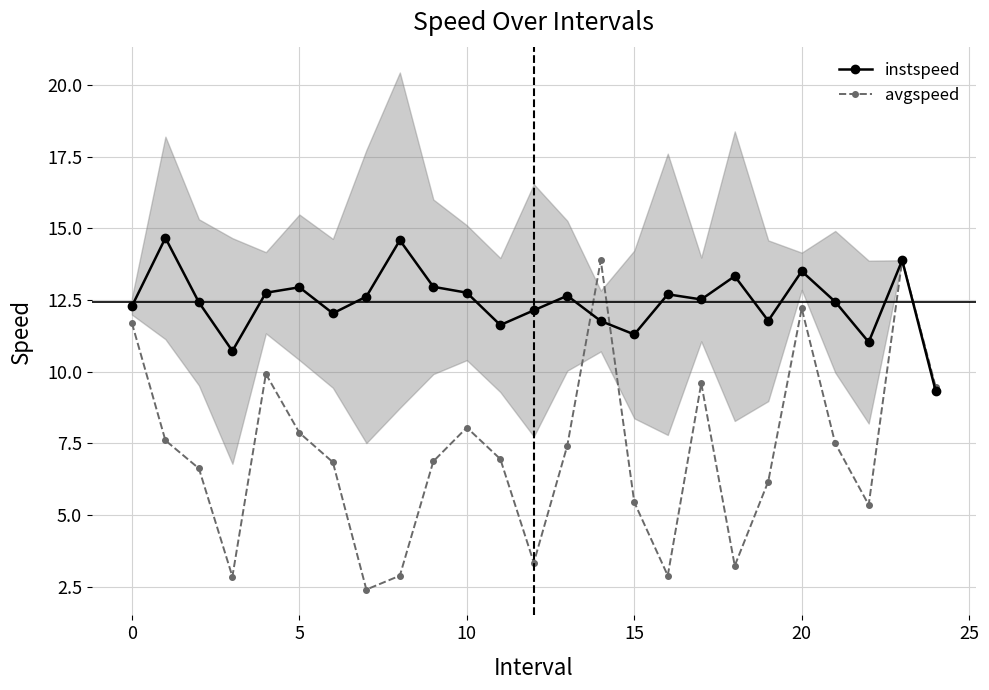

What is the label of the 17th point from the right?

8